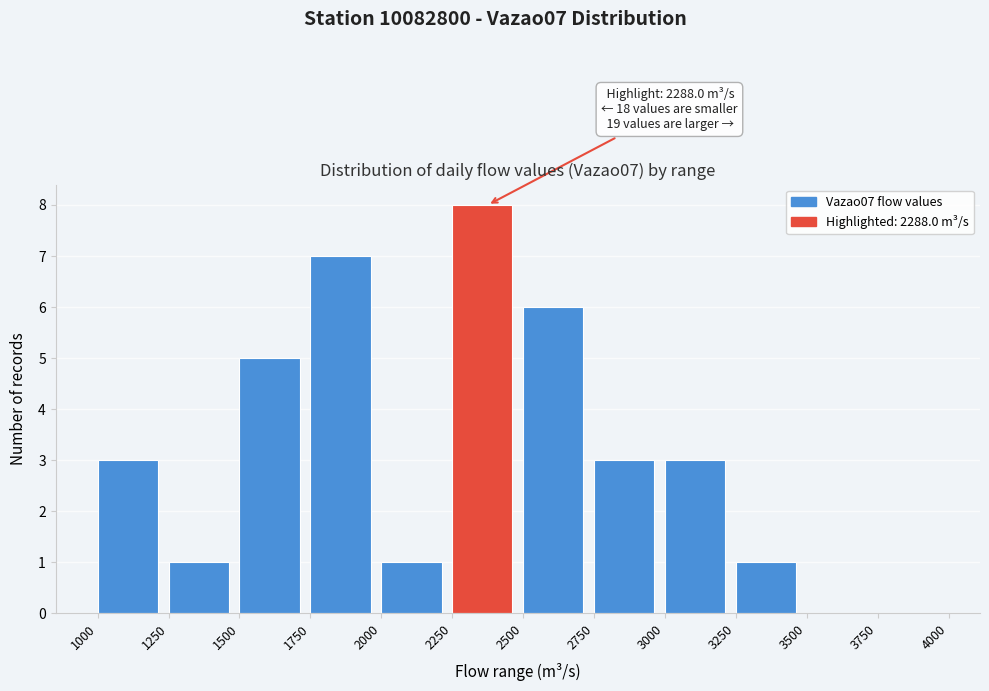

Which range on the x-axis has the tallest bar?

2250 to 2500